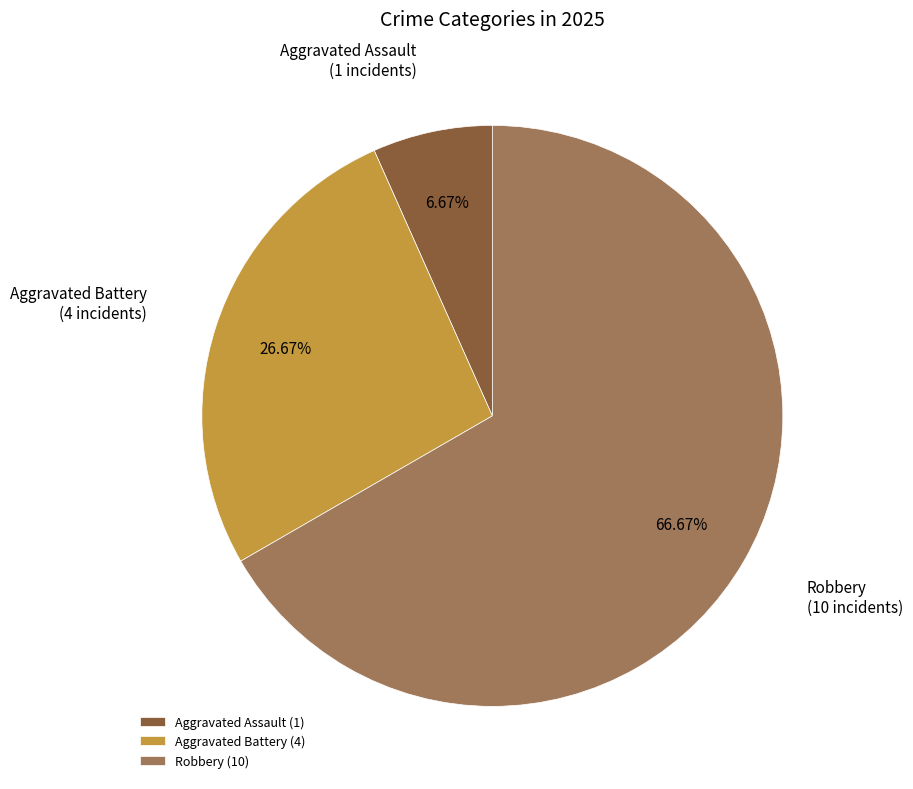

Does Robbery represent more than half of the total?

Yes